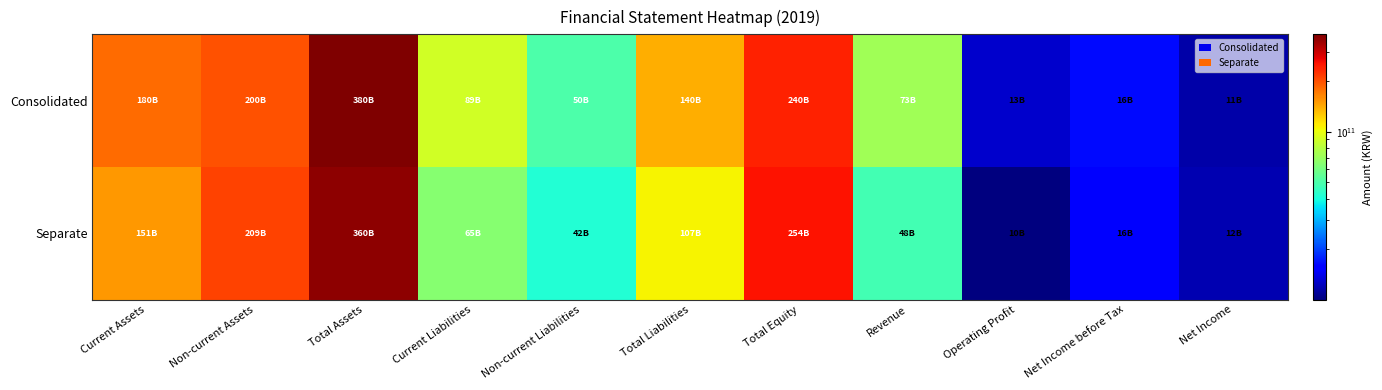

At Net Income before Tax, list the series in order from largest to smallest.

Consolidated, Separate